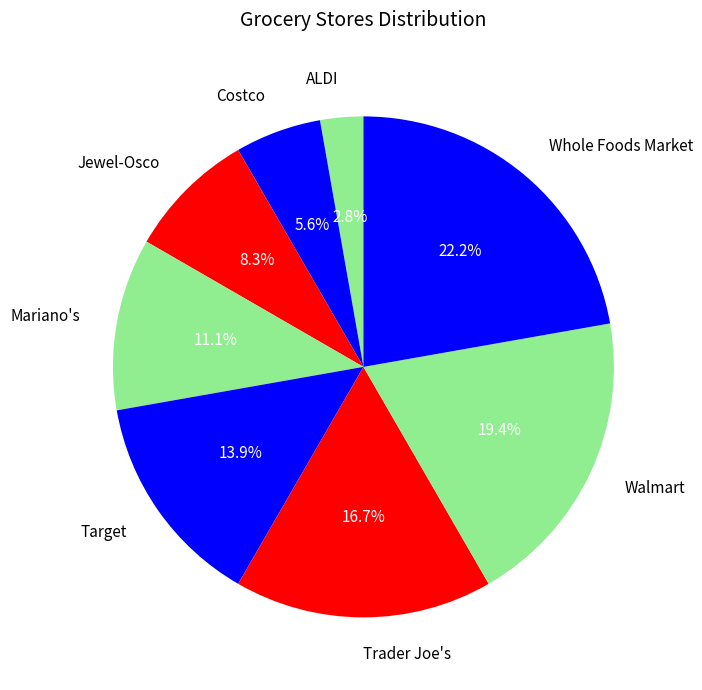

Which category has the smallest portion of the pie?

ALDI